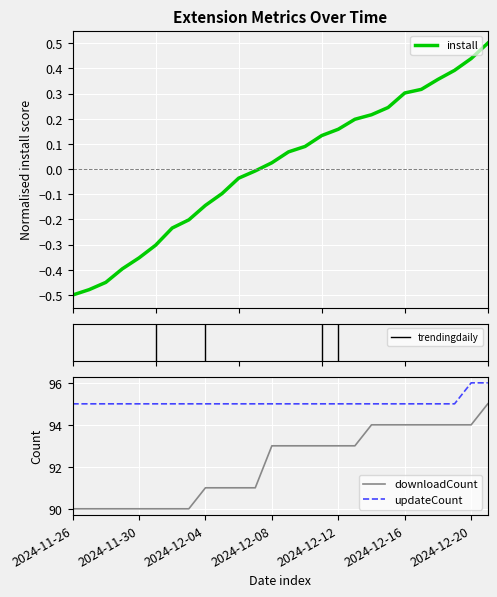

At which label is downloadCount closest to 92?

2024-12-04